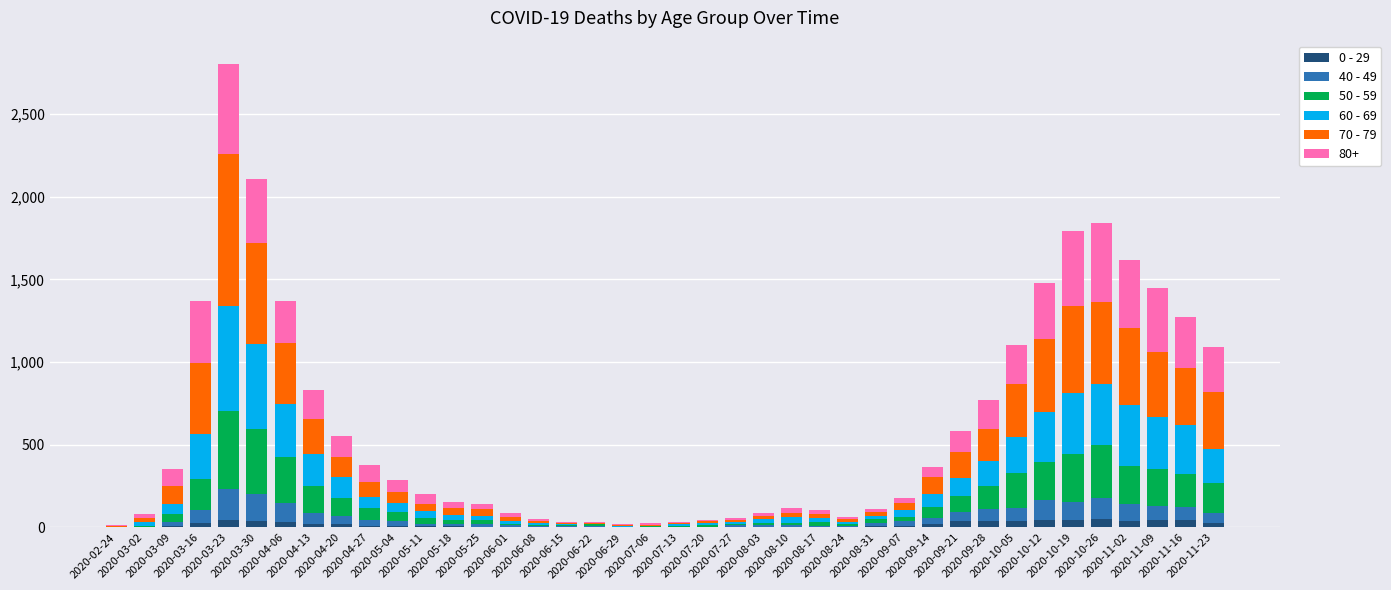

What is the average value of the 60 - 69 series?

134